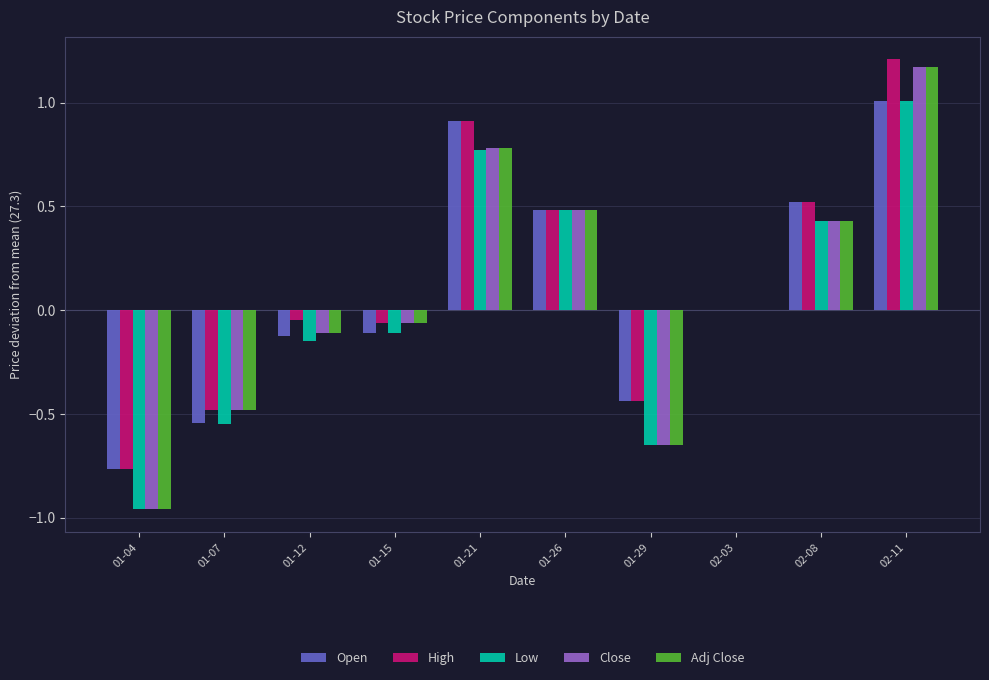

Count the number of categories in the chart.

10